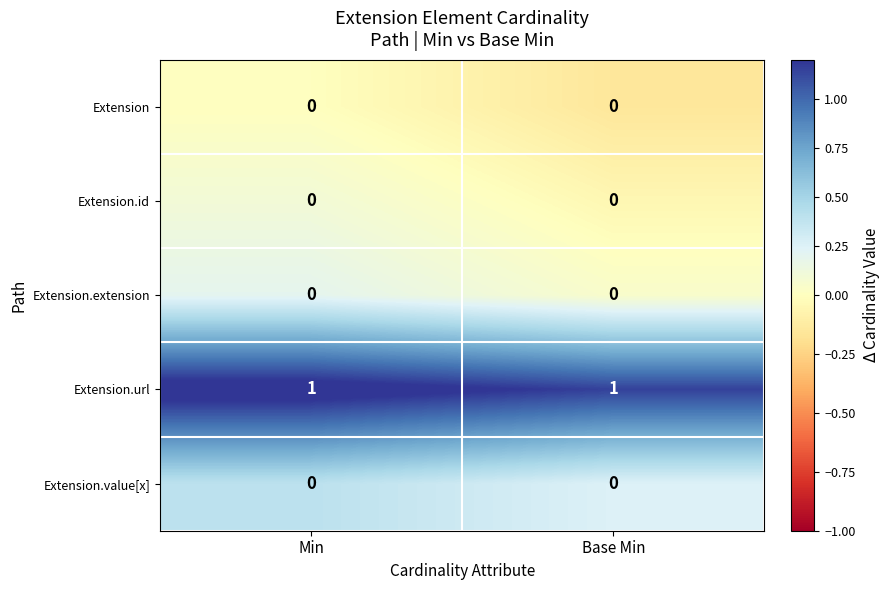

Is the value of Extension.url at Min greater than the value of Extension.extension at Base Min?

Yes